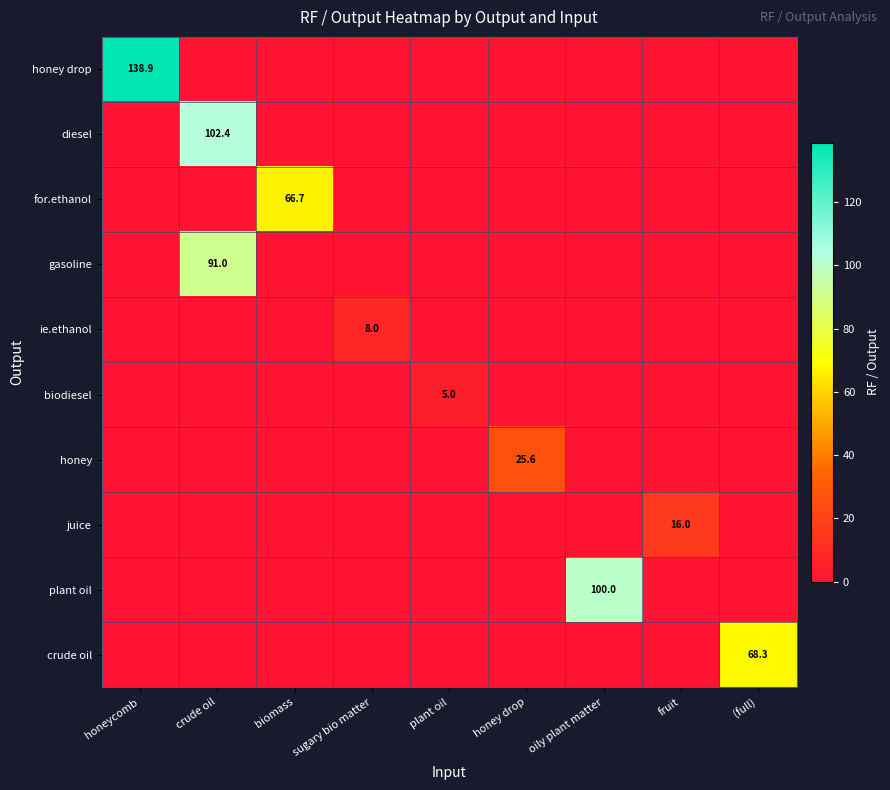

How many values in the for.ethanol series exceed 0?

1